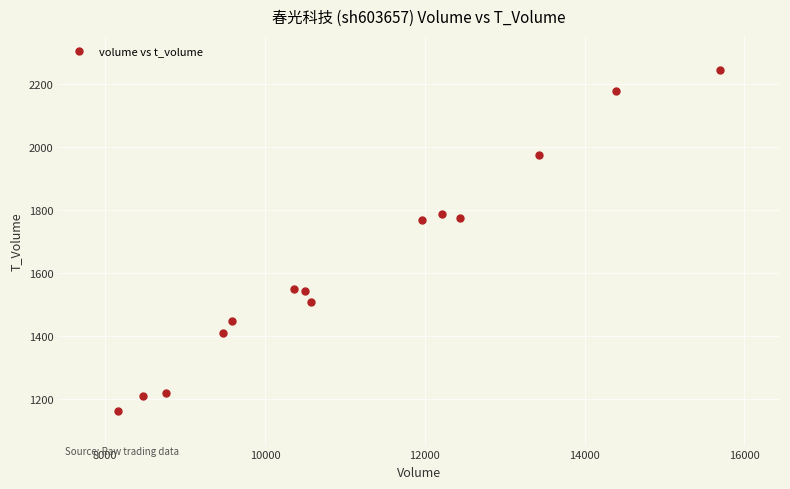

What is the range of Y values (max minus min)?

1082